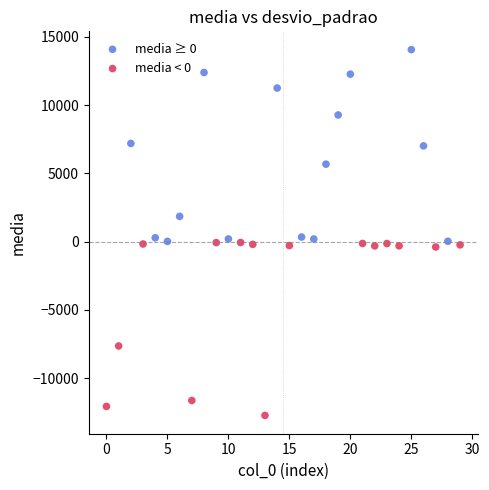

Which series contains the highest Y value?

media ≥ 0